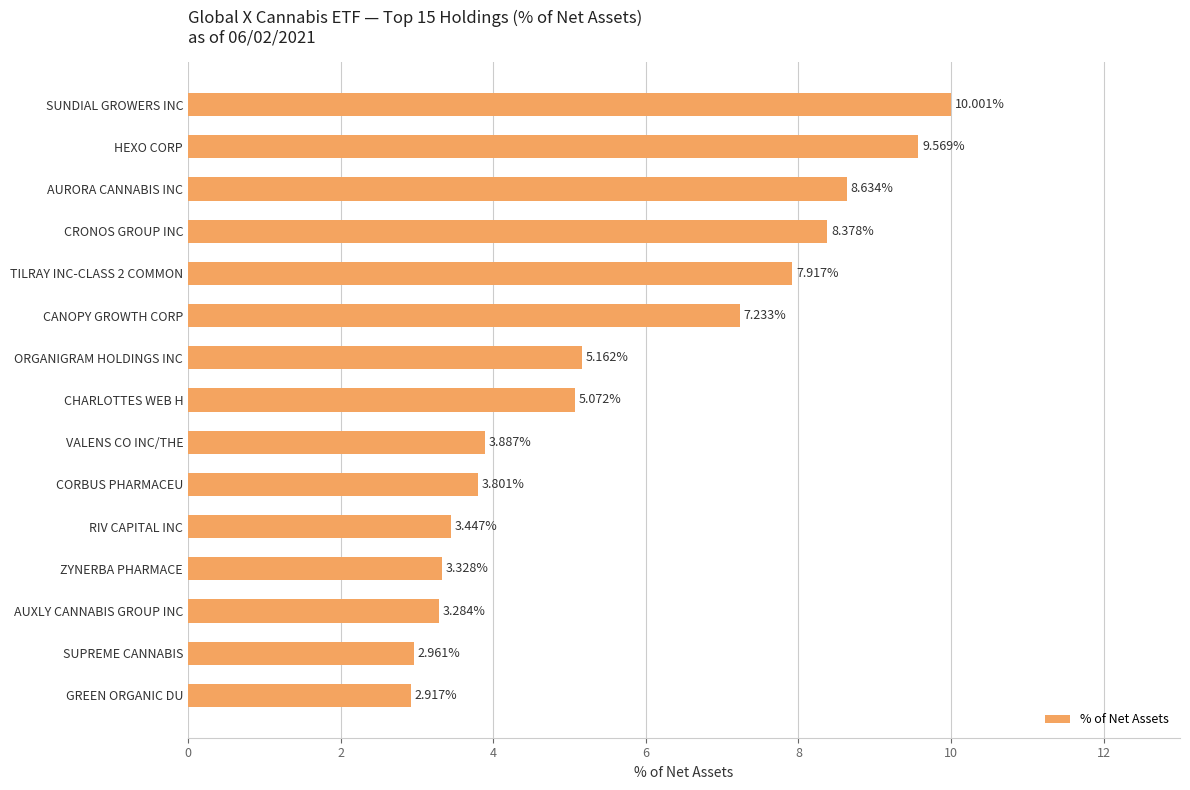

At which category does the chart reach its peak across all series?

SUNDIAL GROWERS INC